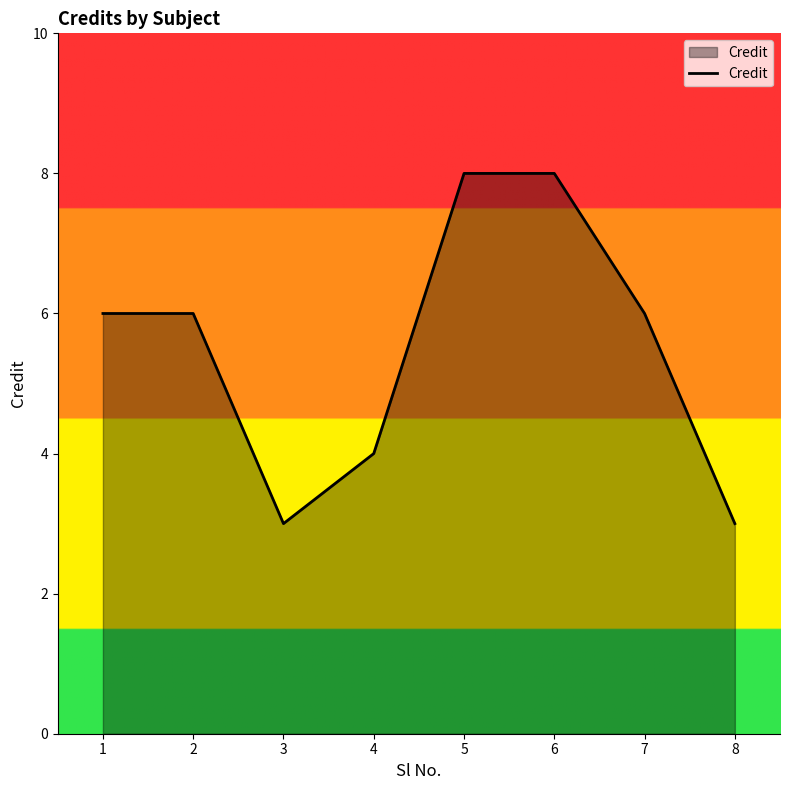

How many interior local valleys (lower than both neighbors) does the data have?

1